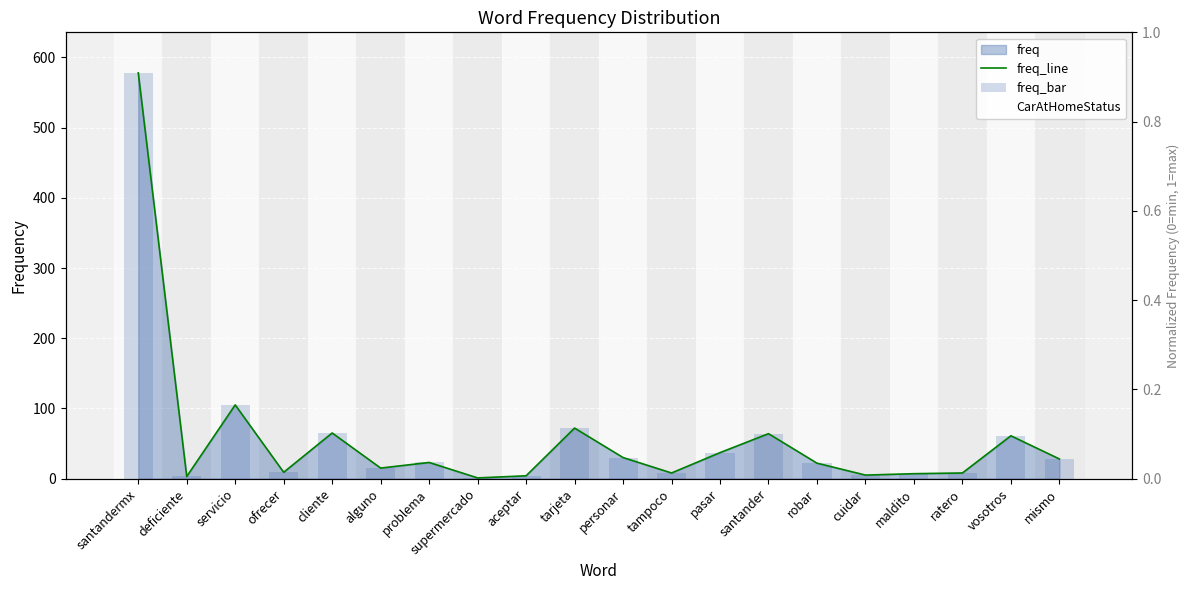

Where is freq_bar nearest to the value 289?

servicio